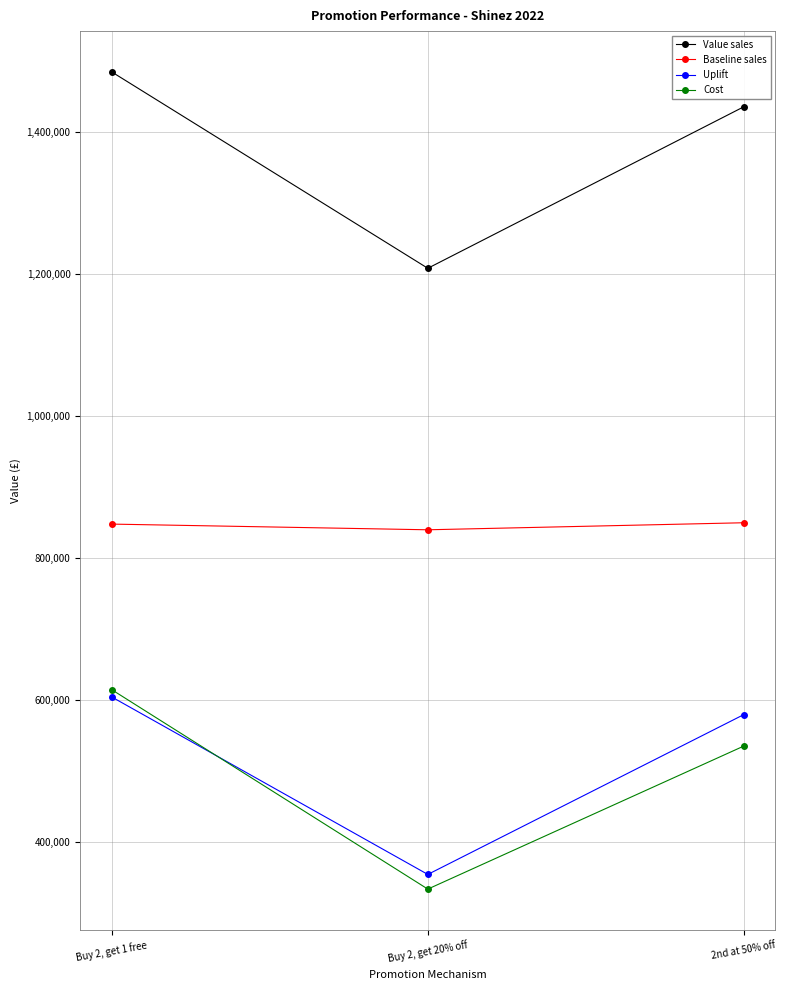

List the series in order of their peak value, lowest first.

Uplift, Cost, Baseline sales, Value sales